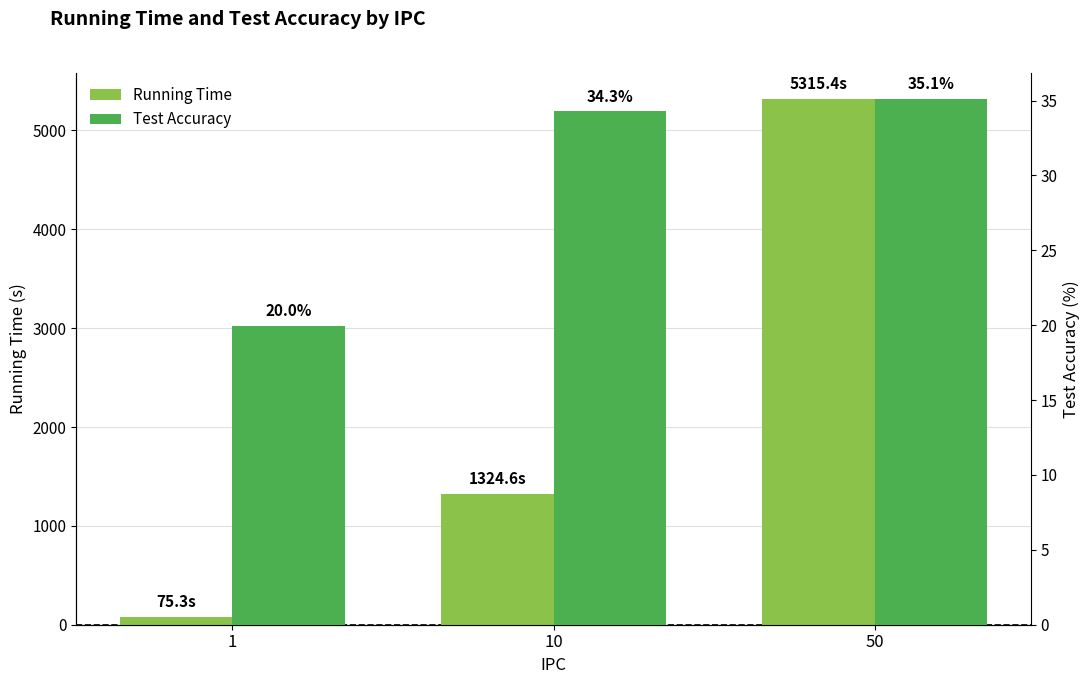

What is the difference between the Test Accuracy values at 1 and 10?

14.3